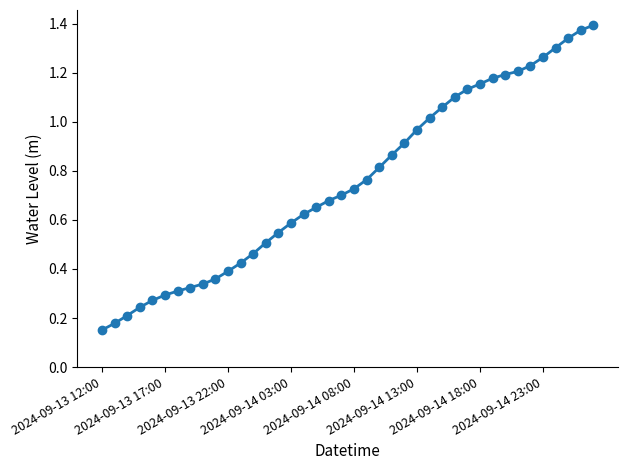

What is the sum of all values?

30.3